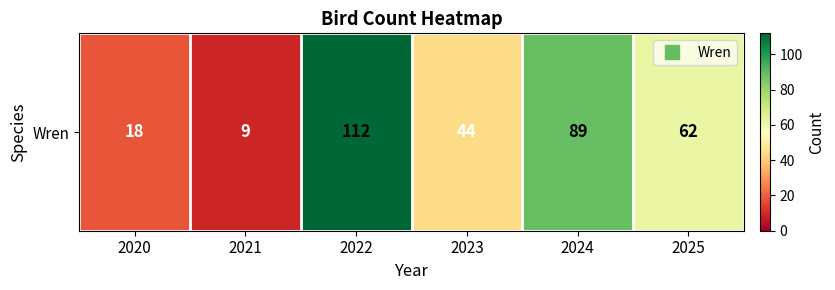

Reading left to right, extract all data points from this chart.

18	9	112	44	89	62